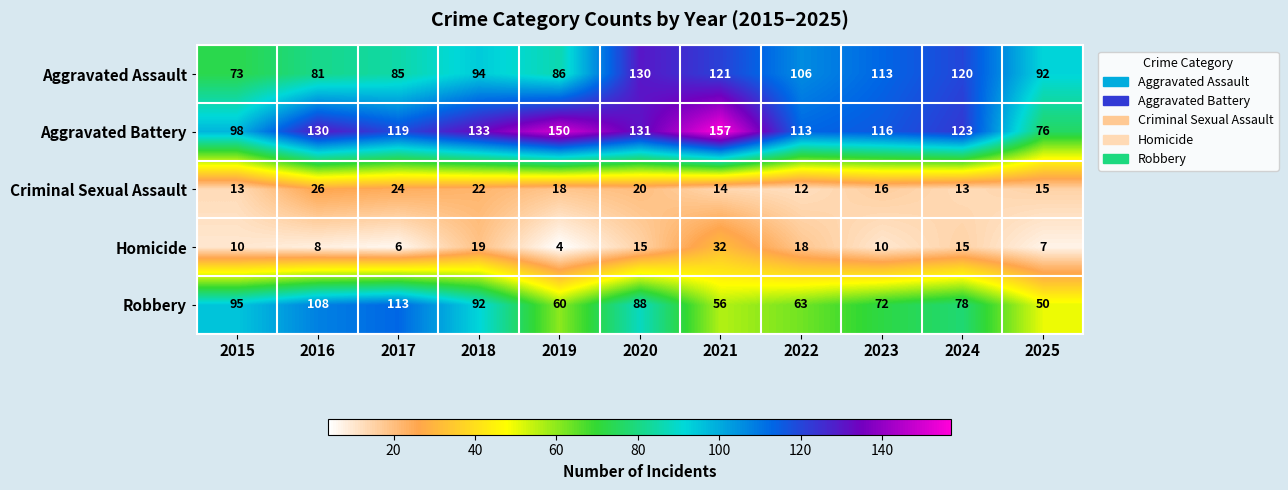

How many categories are shown in the chart?

11